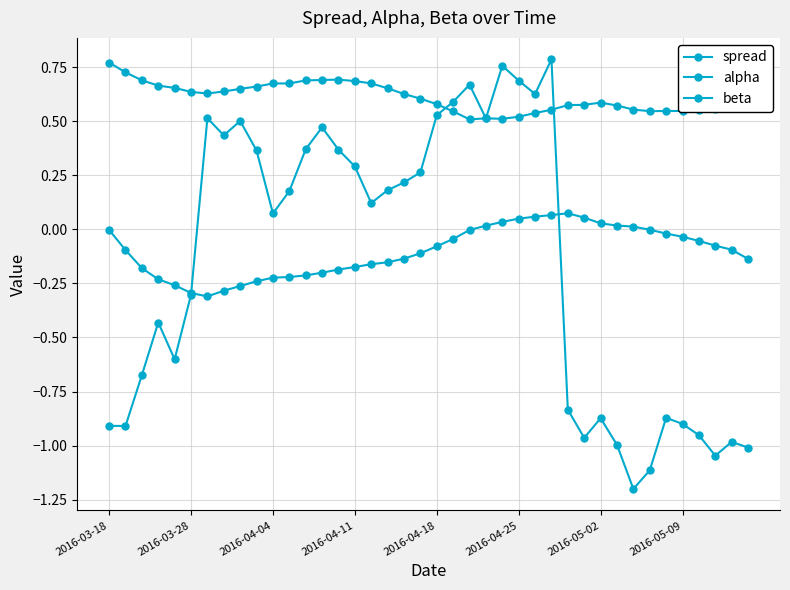

Where do spread and alpha first cross each other?

20 and 21